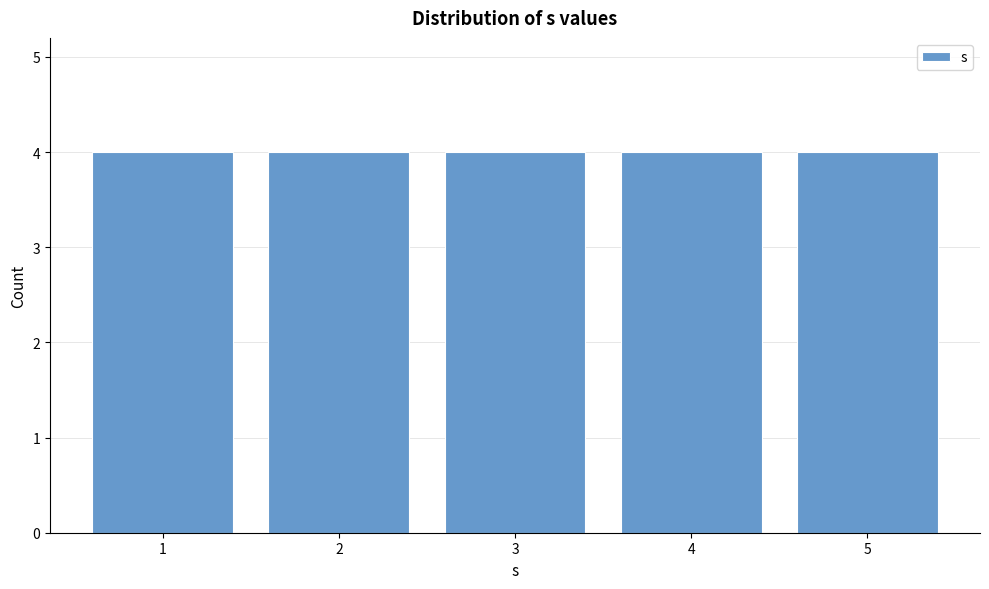

Reading left to right, transcribe this chart: for each bar, give the range it covers on the x-axis and its height. The values are not printed on the chart, so give them approximately, as read against the axis.

0.5 to 1.5: 4
1.5 to 2.5: 4
2.5 to 3.5: 4
3.5 to 4.5: 4
4.5 to 5.5: 4